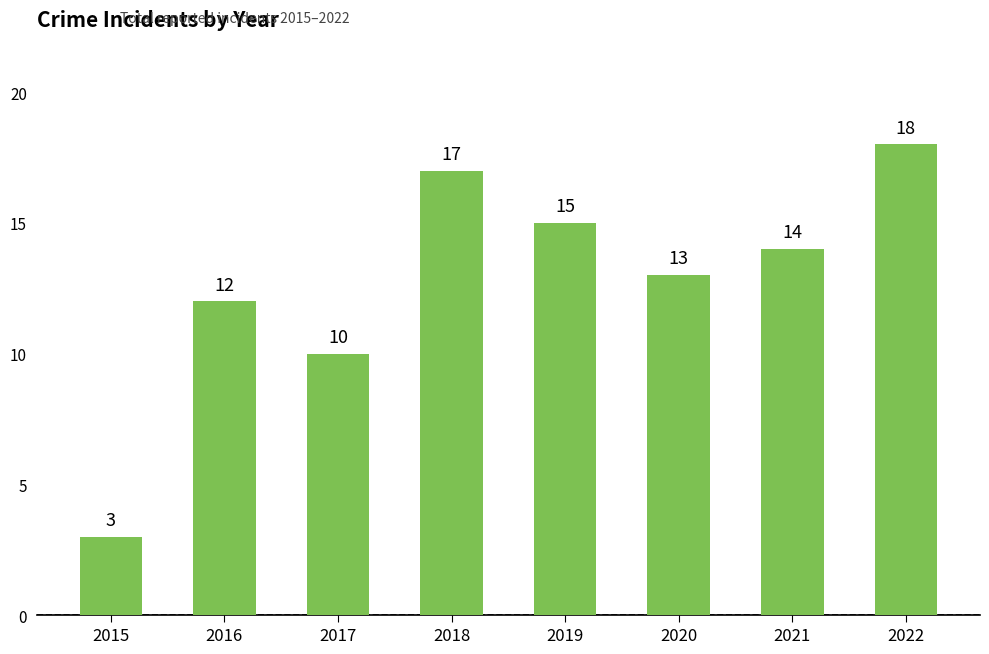

Is it true that the value at 2020 is 13?

True